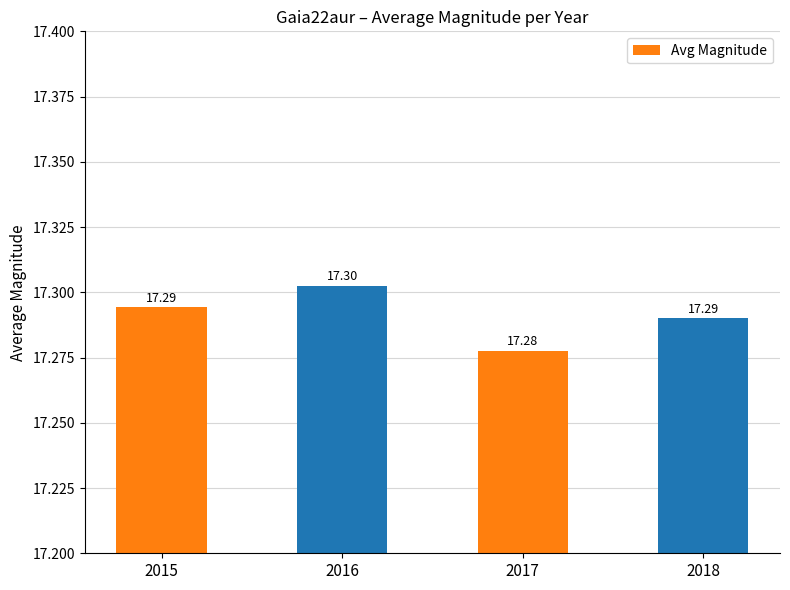

How many data points does each series have?

4